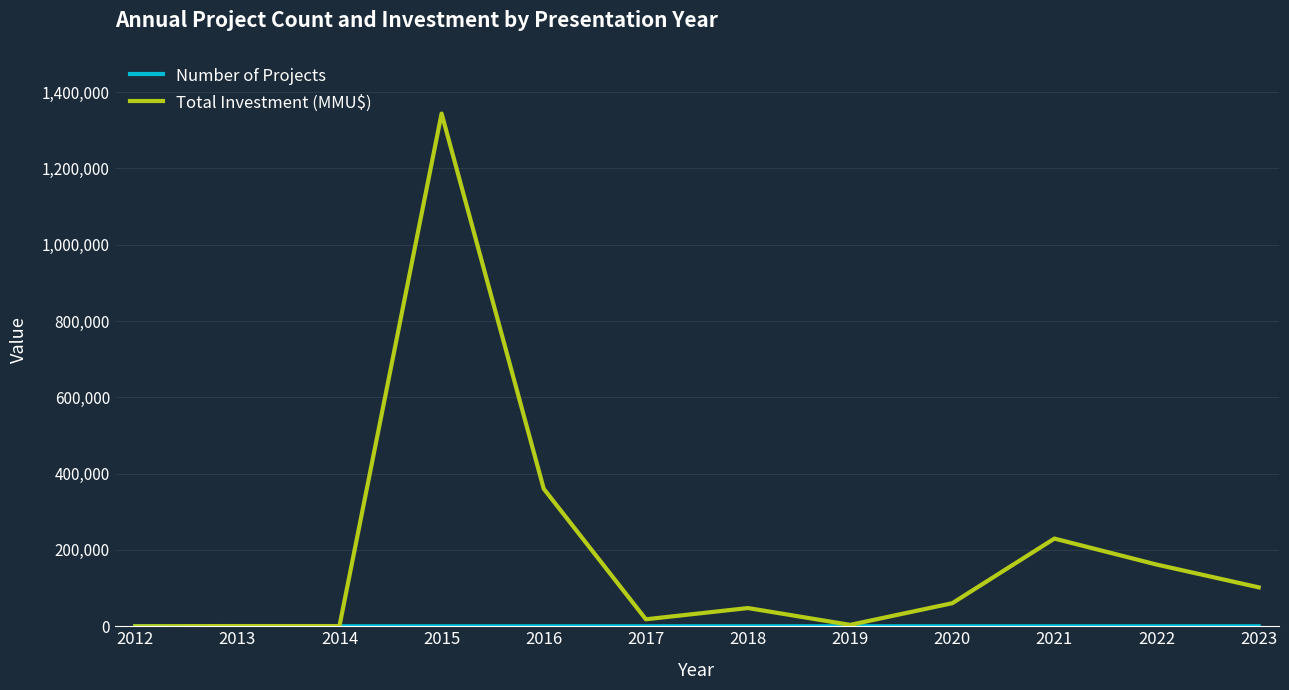

How many lines are shown in the chart?

2